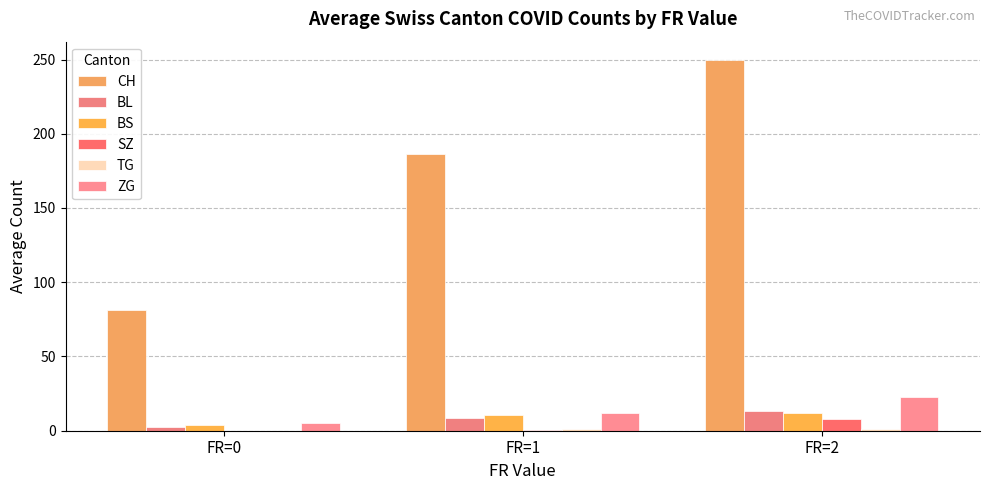

Is the value of BS at FR=2 greater than the value of CH at FR=2?

No